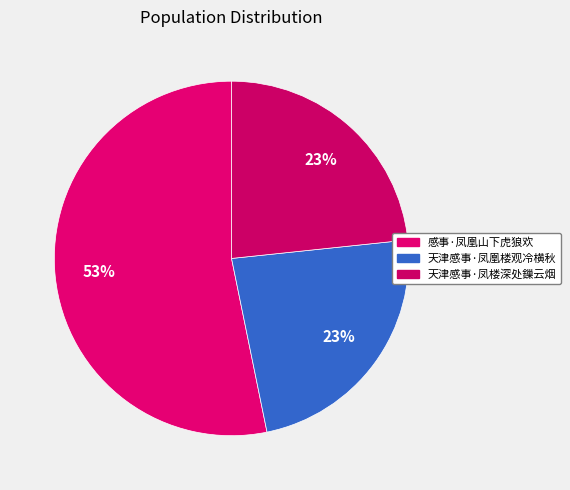

How many slices are in this pie chart?

3